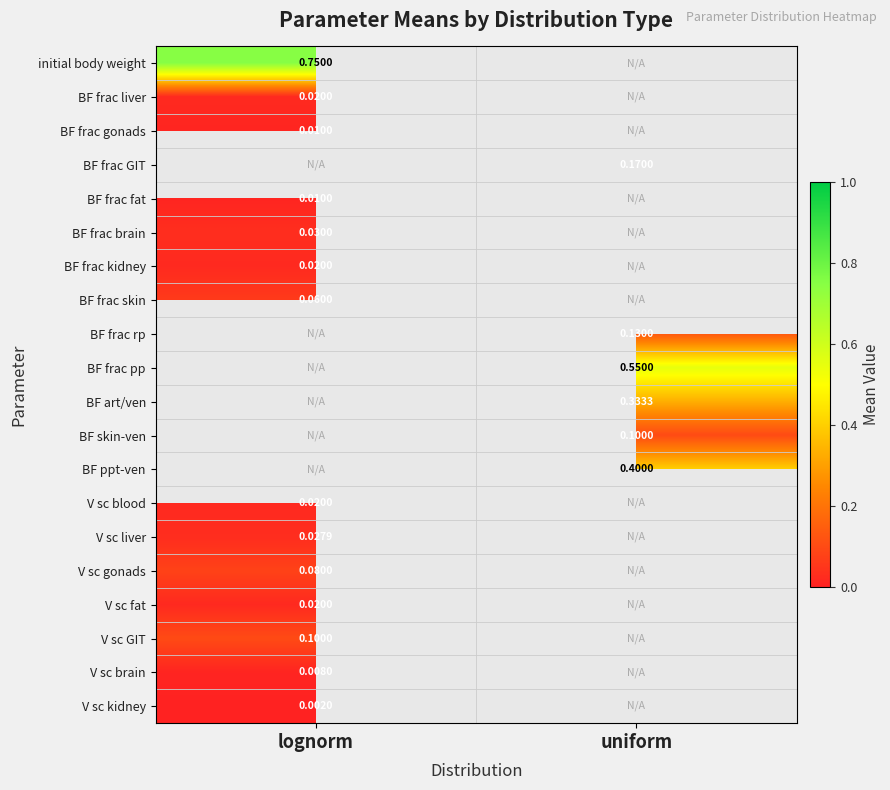

What is the total value across all series at lognorm?

1.2